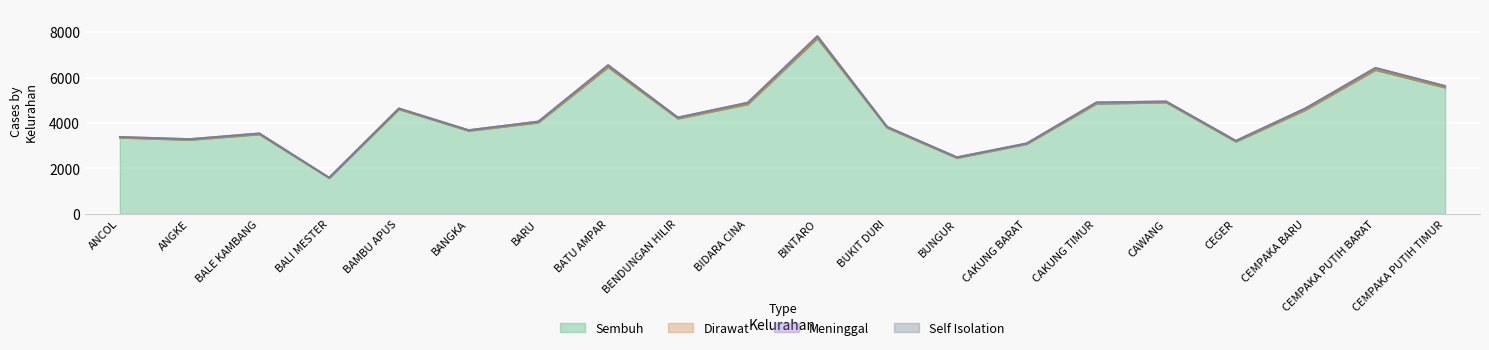

What is the total value across all series at BANGKA?

3695